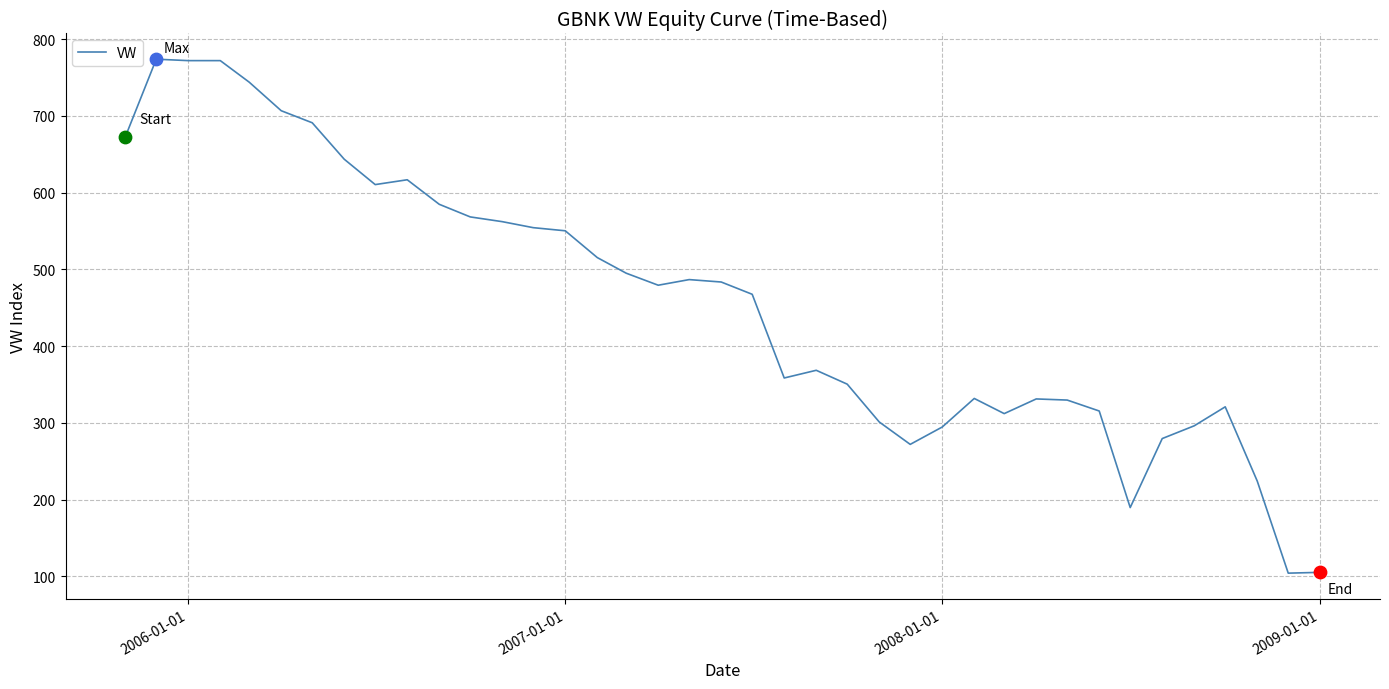

What is the greatest value displayed?

773.9